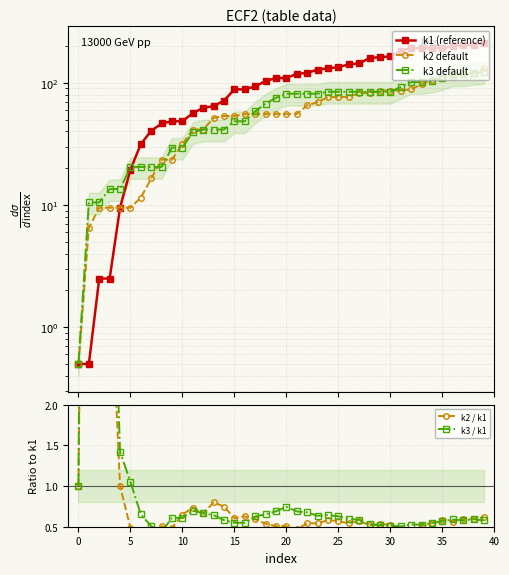

After their last crossing, which series has the higher values: k2 / k1 or k1 (reference)?

k1 (reference)